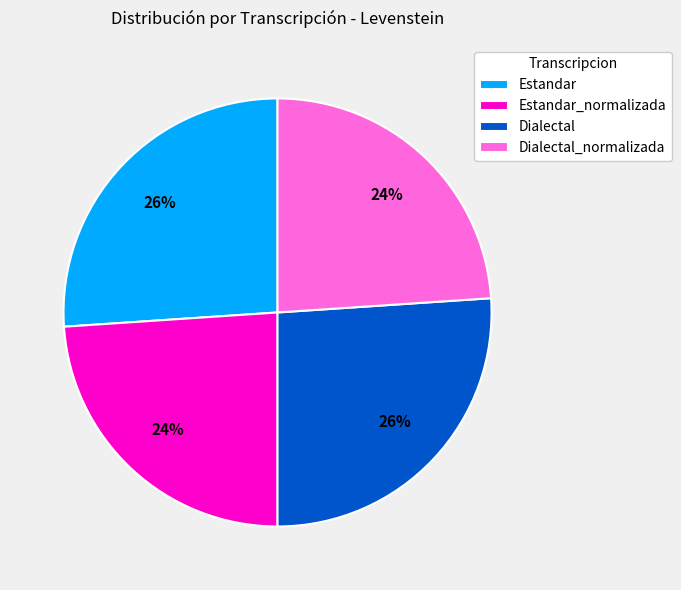

To the nearest percent, what is the difference between the largest and smallest slice percentages?

2%